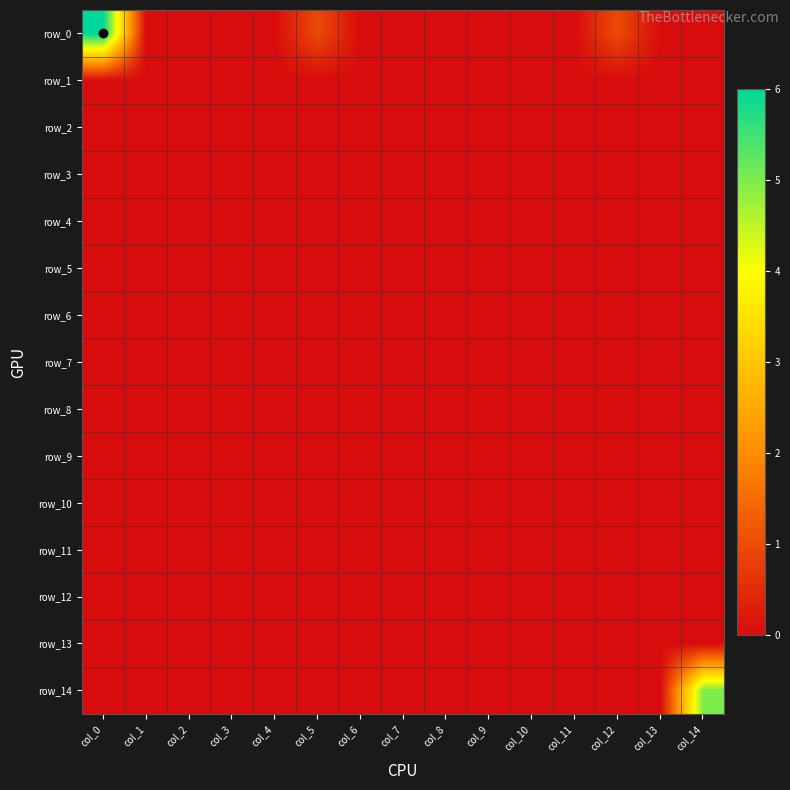

Which series changed the most between col_6 and col_9?

row_0